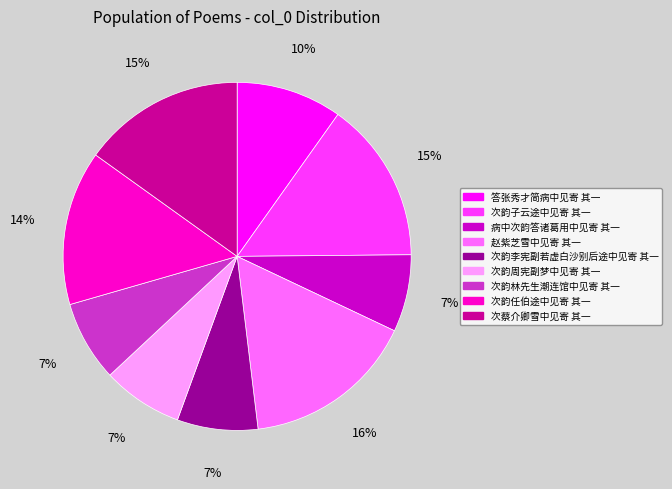

To the nearest percent, what percentage of the pie is 答张秀才简病中见寄 其一?

10%